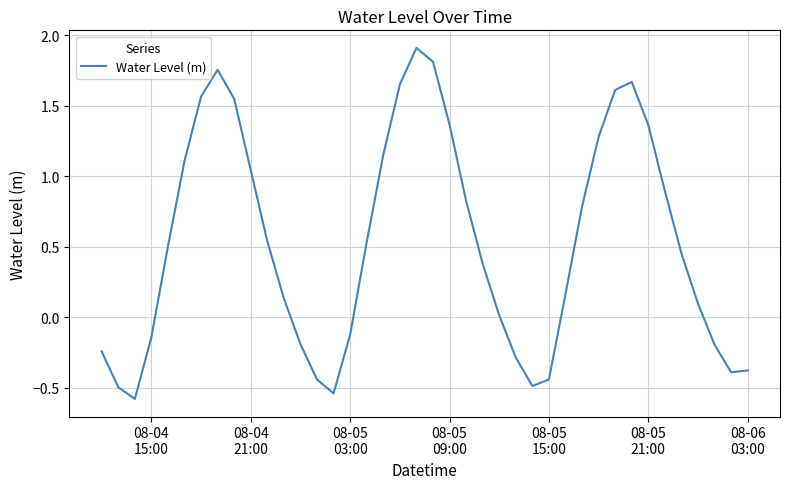

What is the smallest value displayed?

-0.6